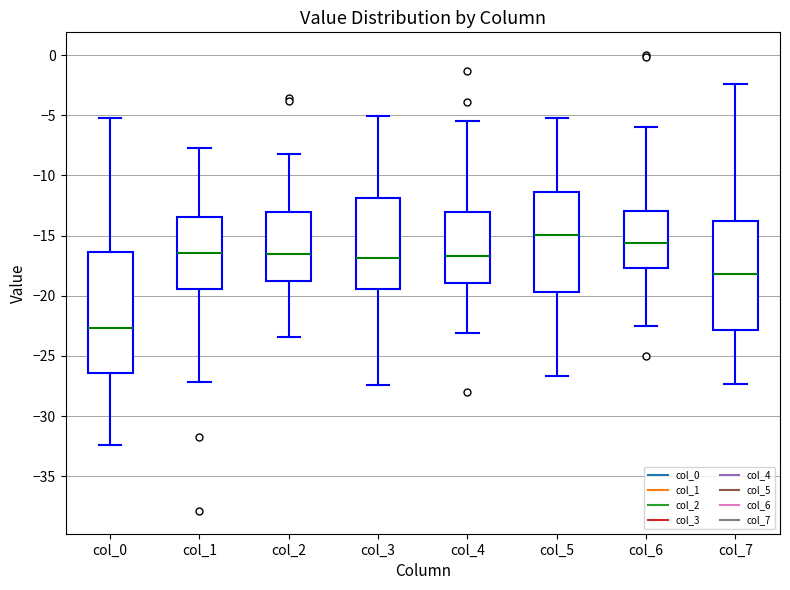

Reading left to right, transcribe this box plot: for each box, give where its median line is, the range the box spans, and where its two whiskers end, as read against the y-axis. The values are not printed on the chart, so give them approximately, as read against the axis.

col_0: median -22.5, box -26.5 to -16.5, whiskers -32.5 to -5.0
col_1: median -16.5, box -19.5 to -13.5, whiskers -27.0 to -7.5
col_2: median -16.5, box -19.0 to -13.0, whiskers -23.5 to -8.0
col_3: median -17.0, box -19.5 to -12.0, whiskers -27.5 to -5.0
col_4: median -16.5, box -19.0 to -13.0, whiskers -23.0 to -5.5
col_5: median -15.0, box -19.5 to -11.5, whiskers -26.5 to -5.0
col_6: median -15.5, box -17.5 to -13.0, whiskers -22.5 to -6.0
col_7: median -18.0, box -23.0 to -14.0, whiskers -27.5 to -2.5